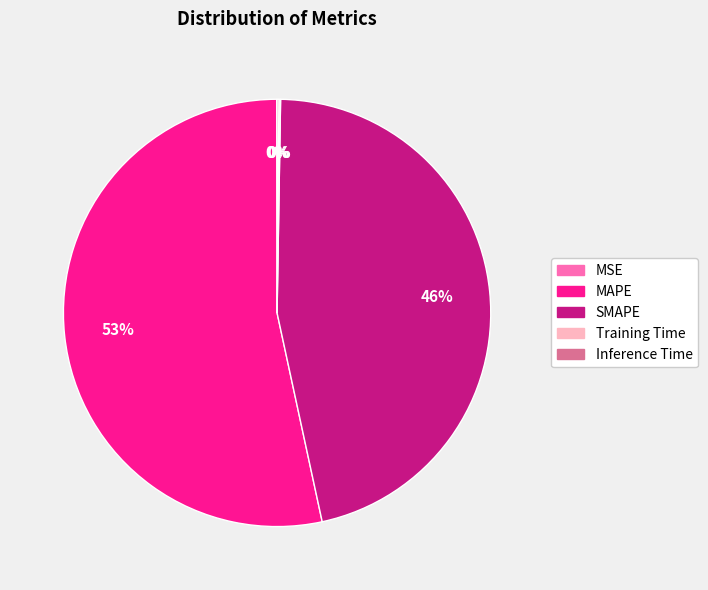

True or false: MAPE accounts for 53% of the total.

True